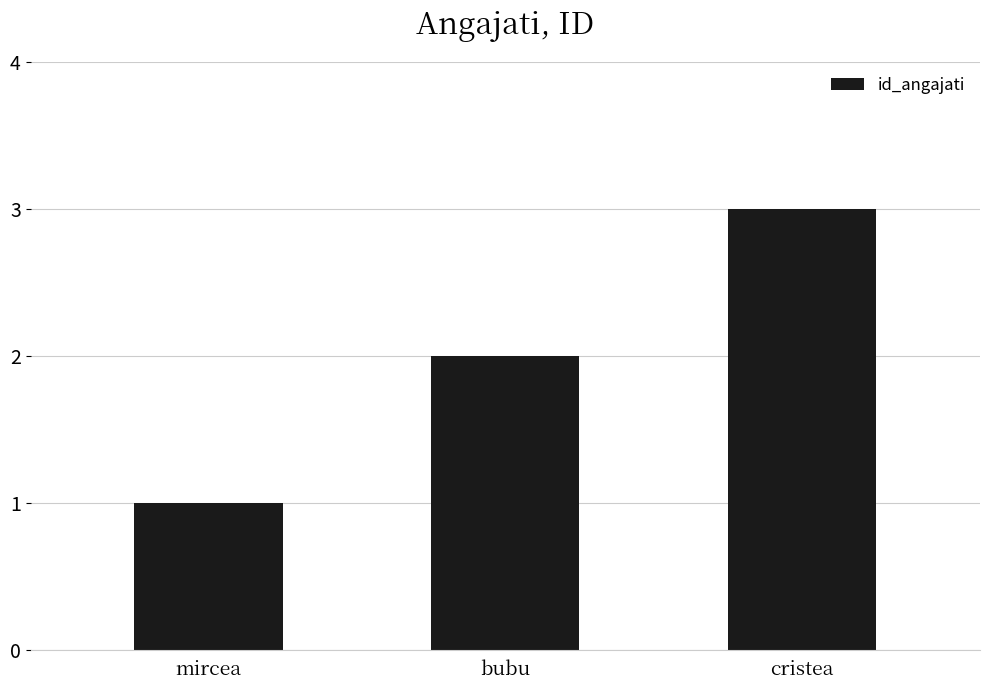

Rank the categories by value from highest to lowest.

cristea, bubu, mircea